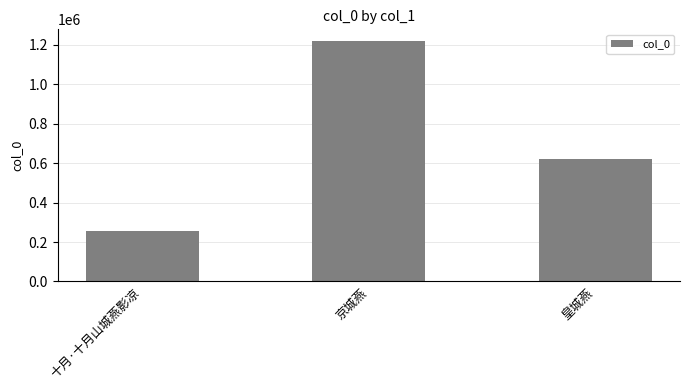

How many bars are there in total?

3